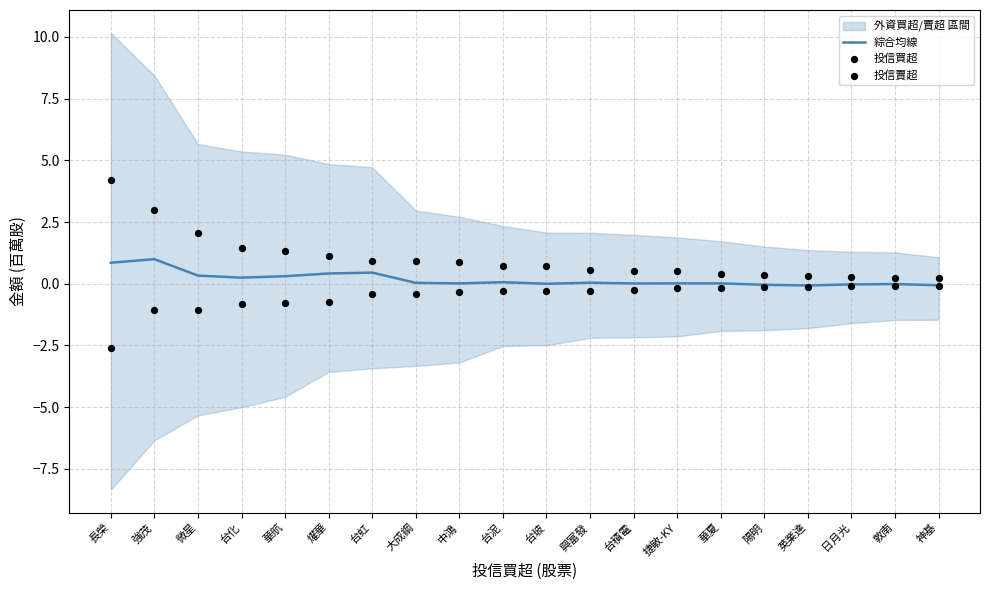

At how many categories does at least one series exceed 2?

3